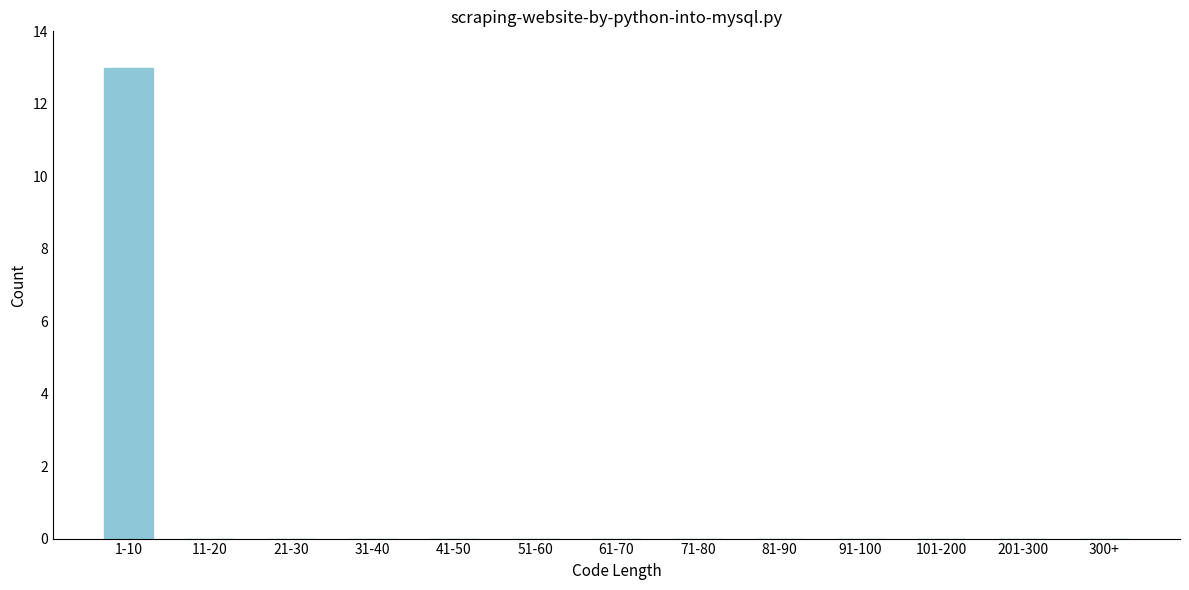

Reading left to right, what are all the values shown in this chart?

1-10=13	11-20=0	21-30=0	31-40=0	41-50=0	51-60=0	61-70=0	71-80=0	81-90=0	91-100=0	101-200=0	201-300=0	300+=0